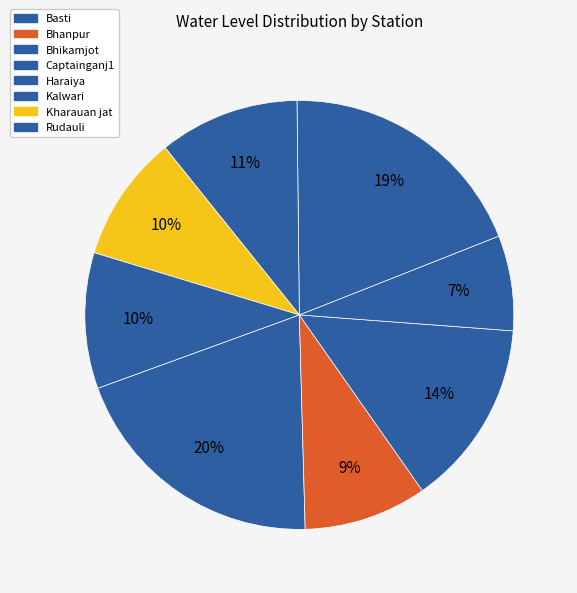

How many slices are in this pie chart?

8